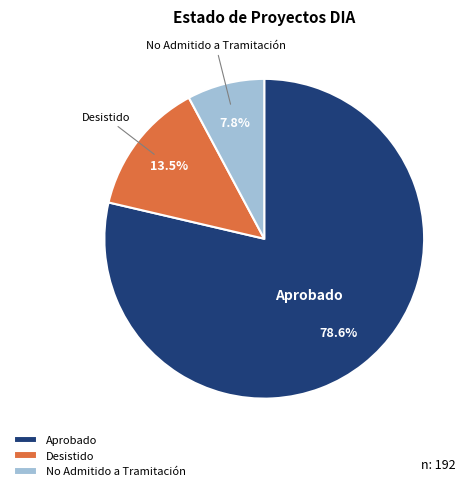

Count the number of slices in the pie.

3